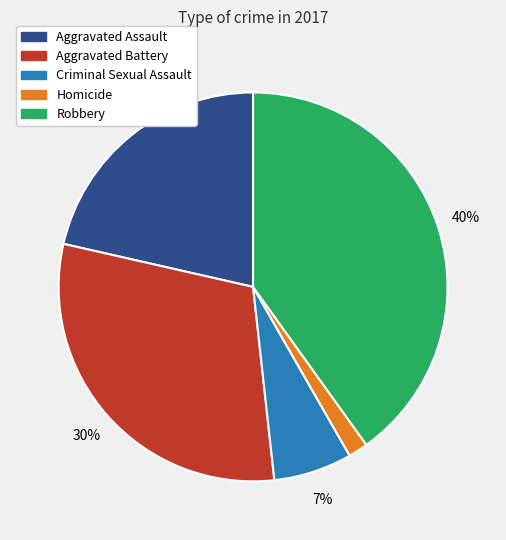

To the nearest percent, what portion does Aggravated Battery represent?

30%